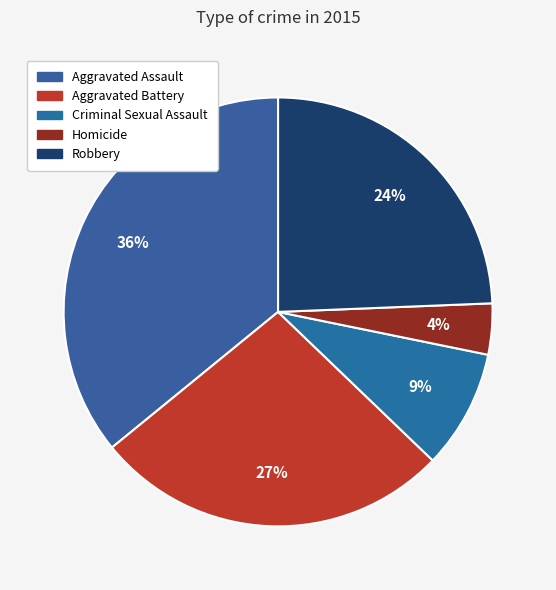

Combined, what portion of the pie is Robbery and Criminal Sexual Assault?

33.3%